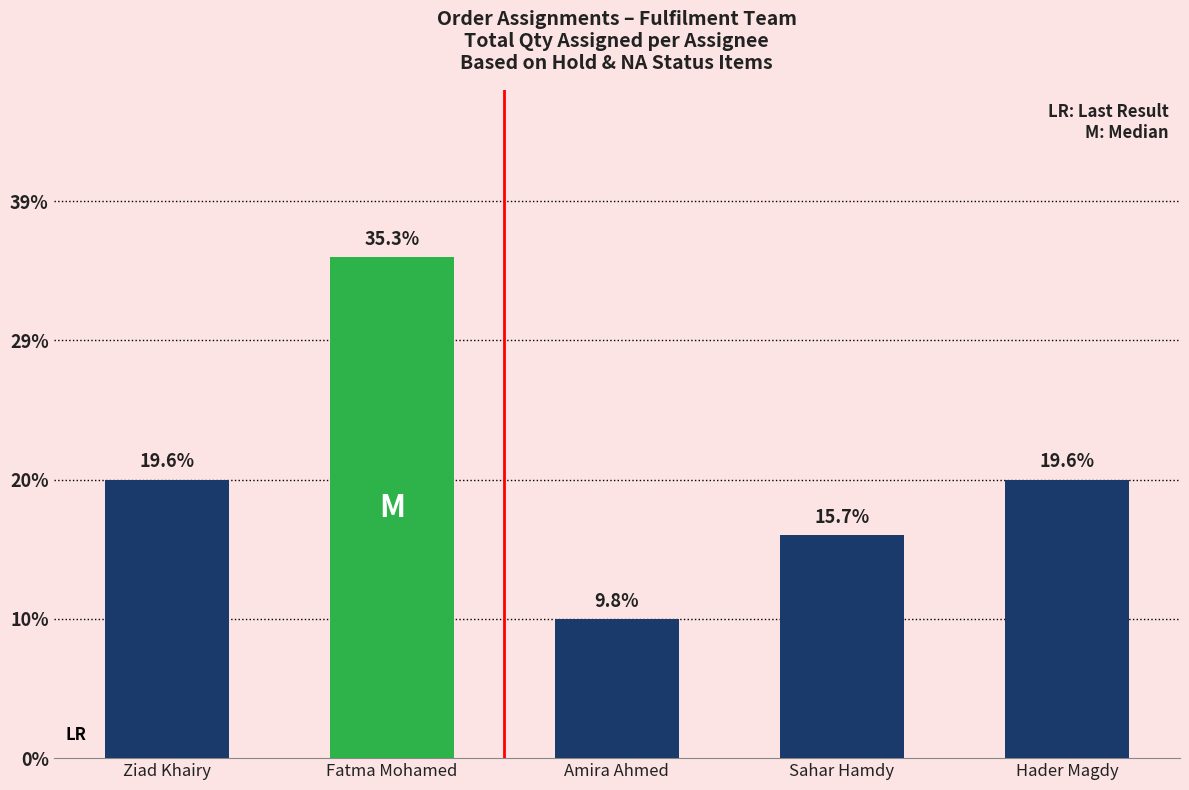

Rank the categories by value from lowest to highest.

Amira Ahmed, Sahar Hamdy, Ziad Khairy, Hader Magdy, Fatma Mohamed